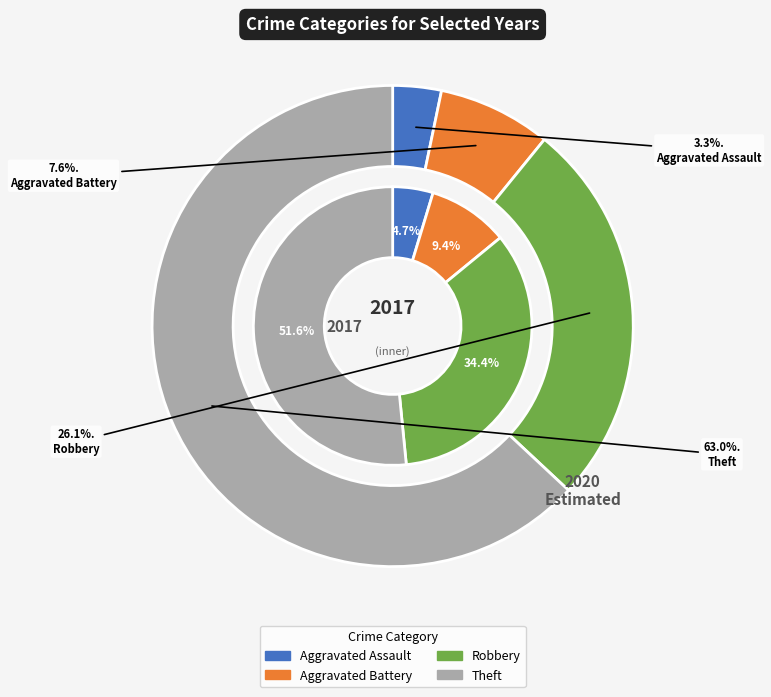

Which series has the largest range (max minus min)?

values_2020